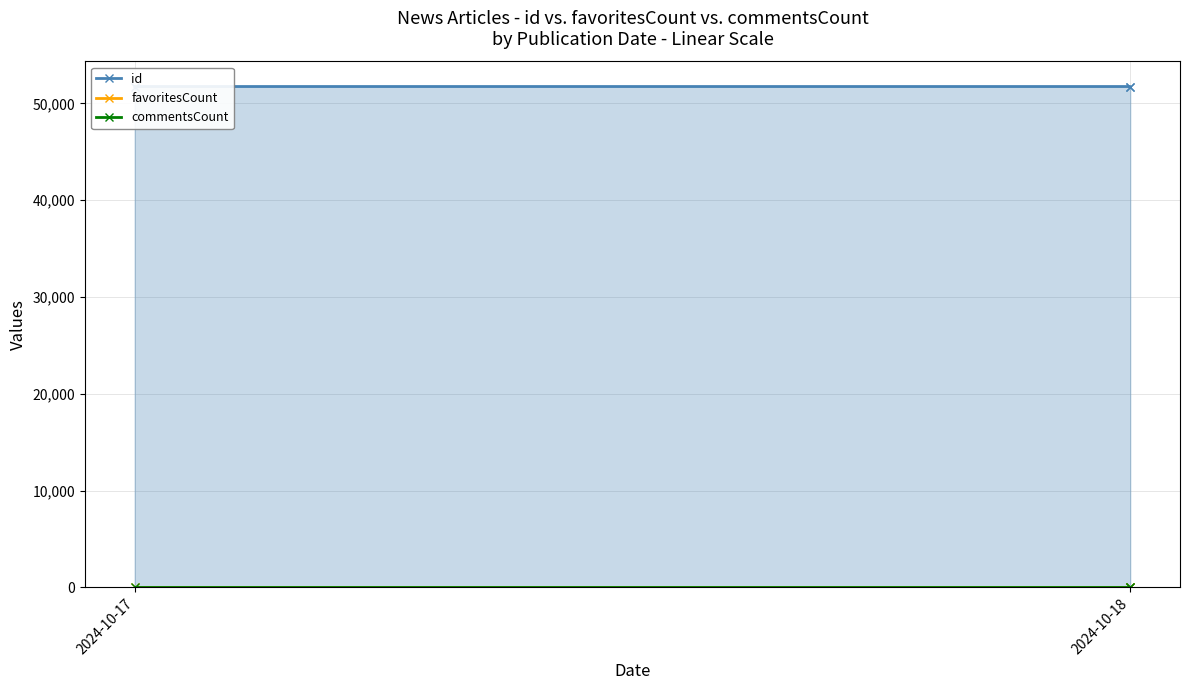

Does the chart display data point markers on the line(s)?

Yes